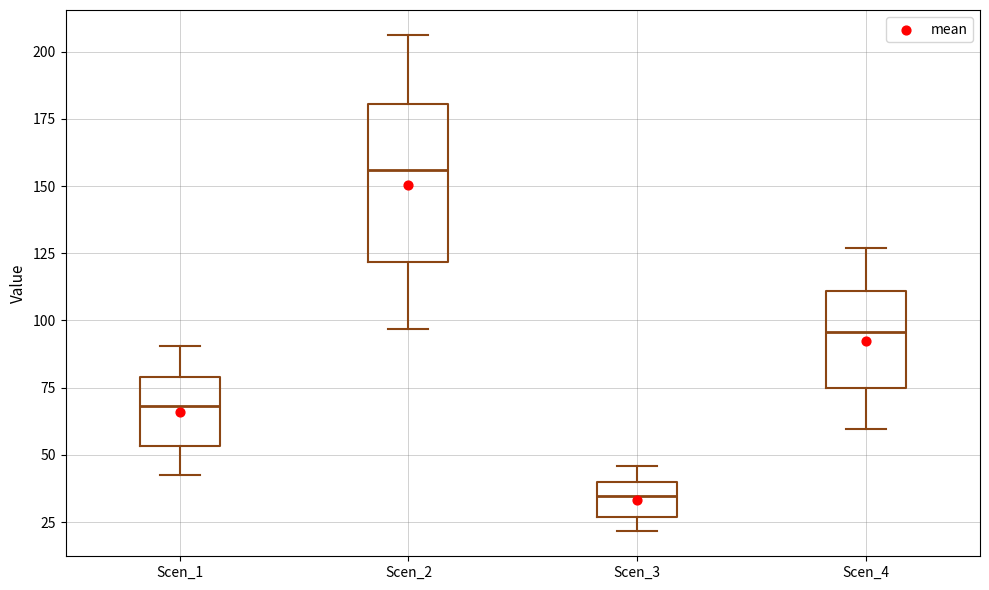

Which box is the tallest, from its lower edge to its upper edge?

Scen_2